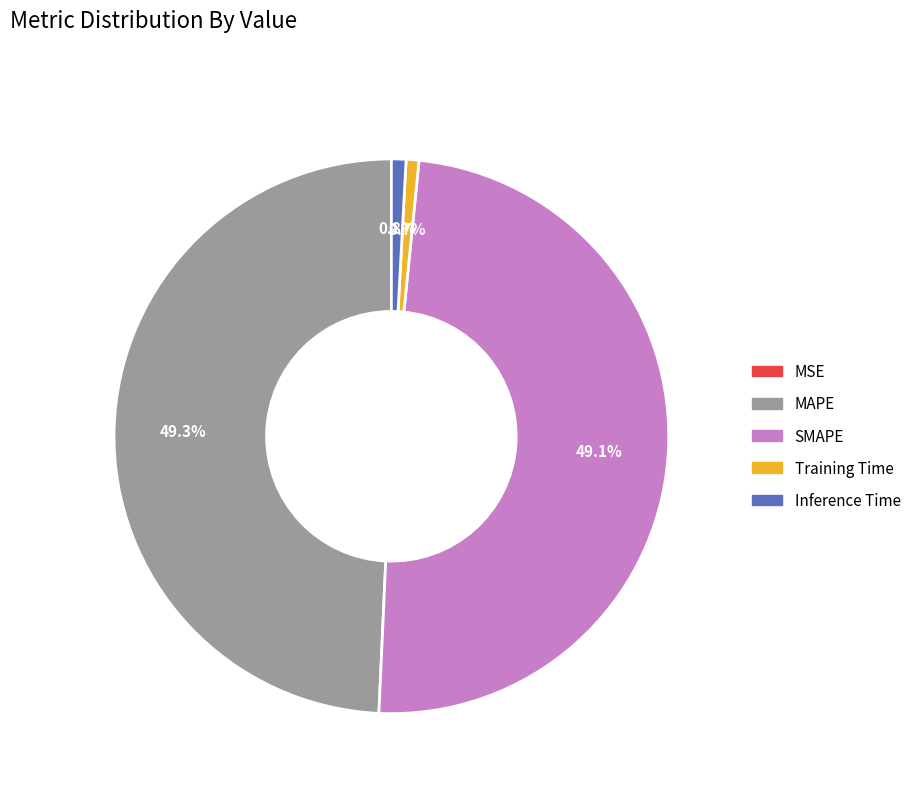

What percentage is the MAPE slice, to the nearest percent?

49%